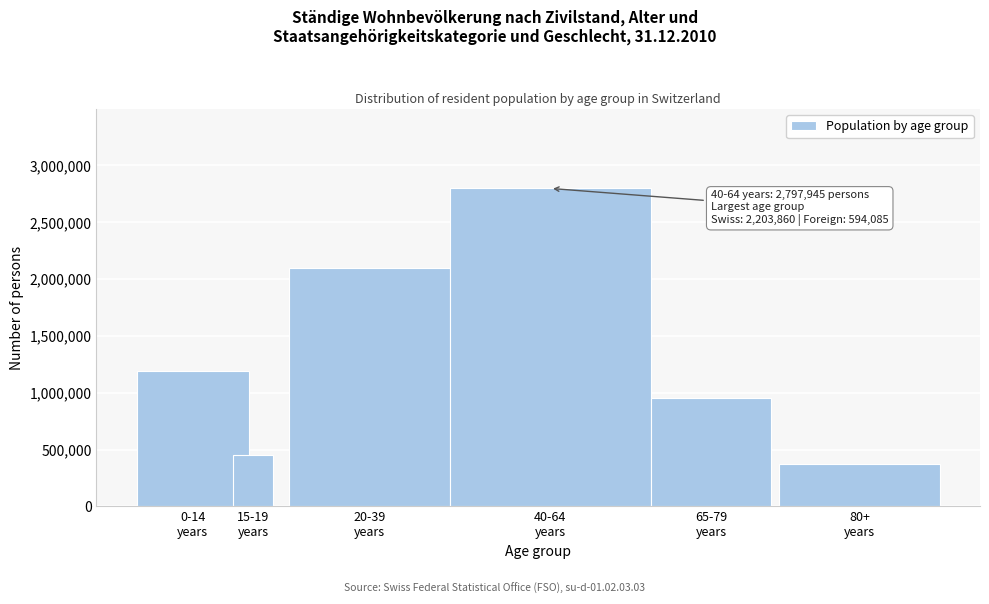

Reading left to right, extract all data points from this chart.

1190816	451619	2100060	2797945	956748	372946